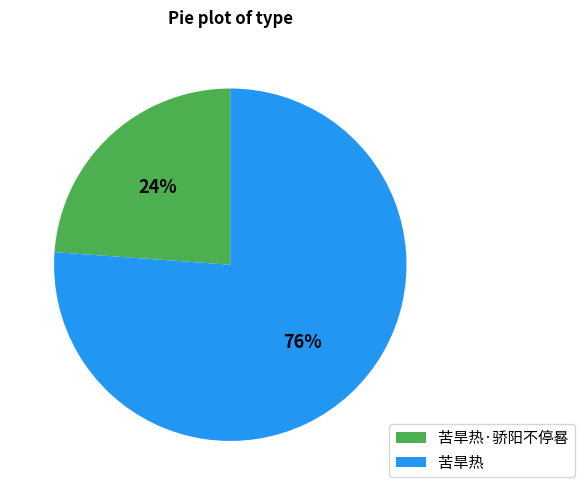

Is the sum of 苦旱热 and 苦旱热·骄阳不停晷 greater than half?

Yes